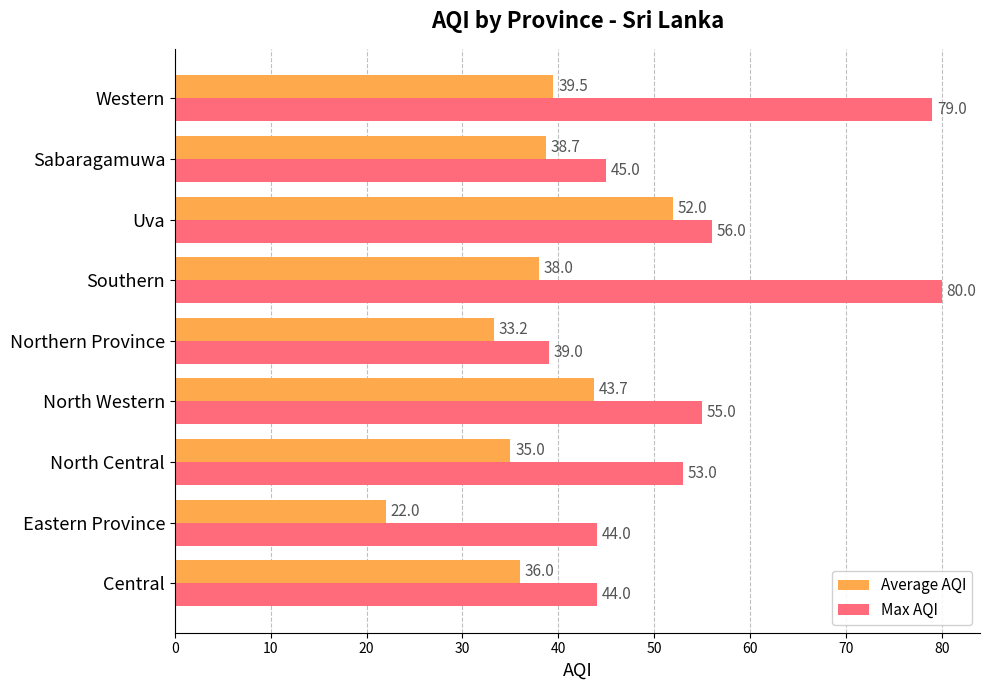

What is the difference between the maximum and minimum values in the Average AQI series?

30.0